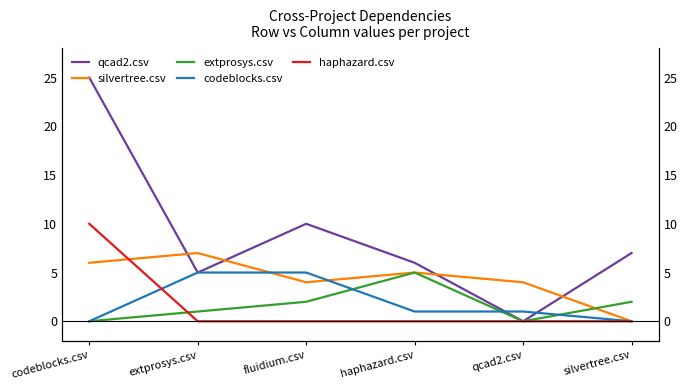

Reading left to right, extract all data points from this chart.

qcad2.csv: 25	5	10	6	0	7
silvertree.csv: 6	7	4	5	4	0
extprosys.csv: 0	1	2	5	0	2
codeblocks.csv: 0	5	5	1	1	0
haphazard.csv: 10	0	0	0	0	0